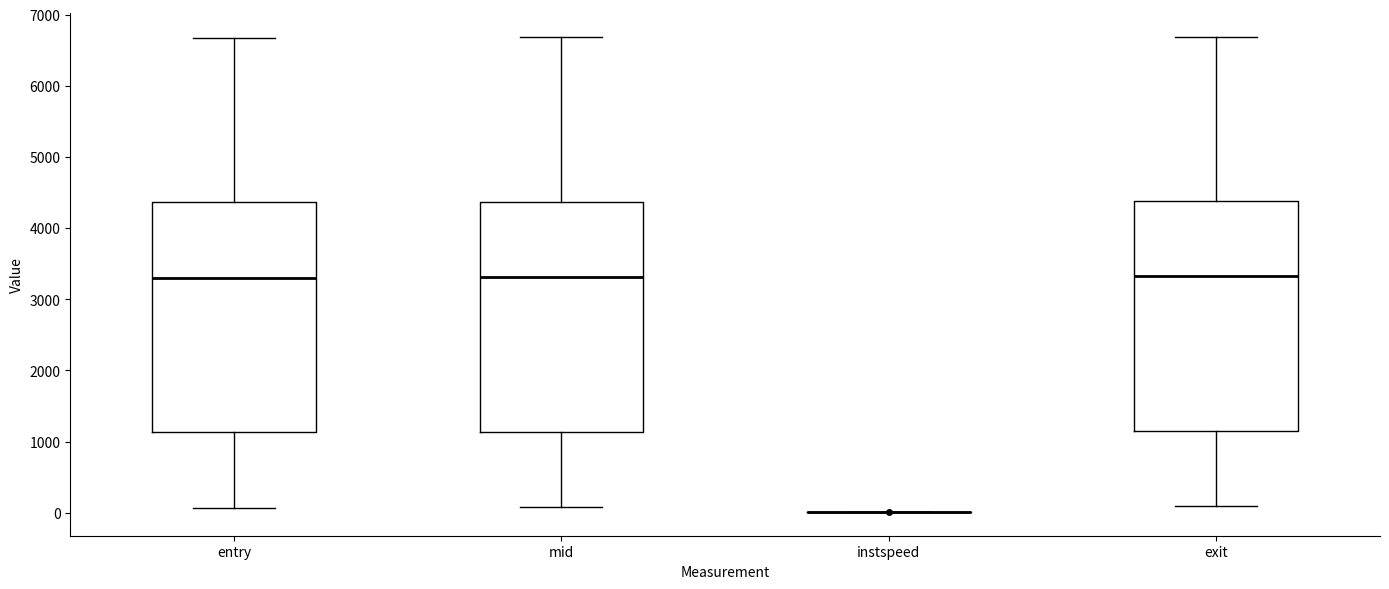

Reading left to right, transcribe this box plot: for each box, give where its median line is, the range the box spans, and where its two whiskers end, as read against the y-axis. The values are not printed on the chart, so give them approximately, as read against the axis.

entry: median 3300, box 1100 to 4400, whiskers 100 to 6700
mid: median 3300, box 1100 to 4400, whiskers 100 to 6700
instspeed: box collapsed to a line at 0, whiskers 0 to 0
exit: median 3300, box 1200 to 4400, whiskers 100 to 6700